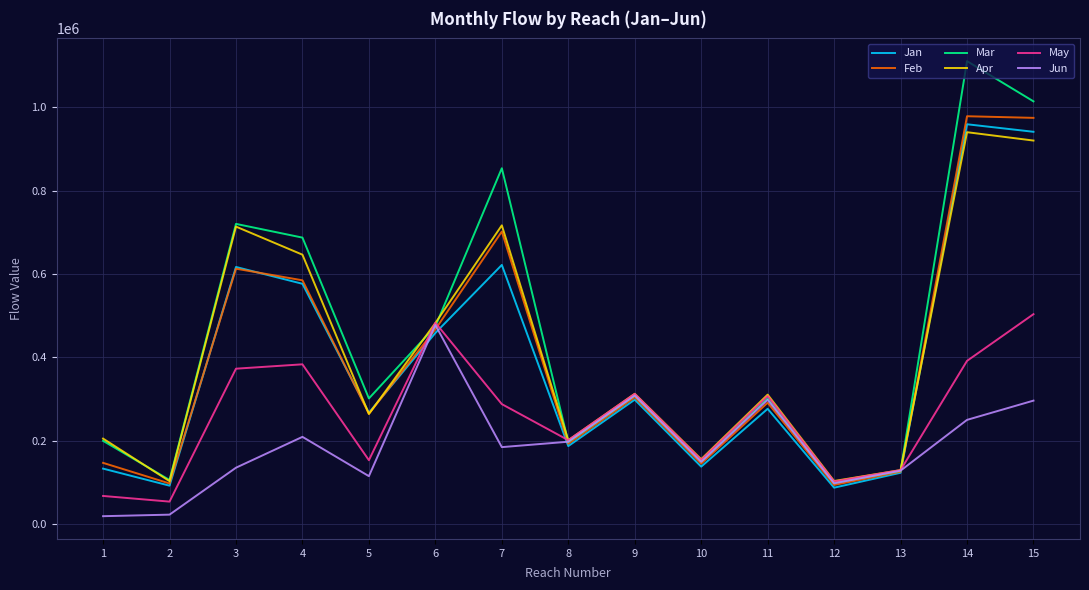

How many interior local peaks does the May series have?

4